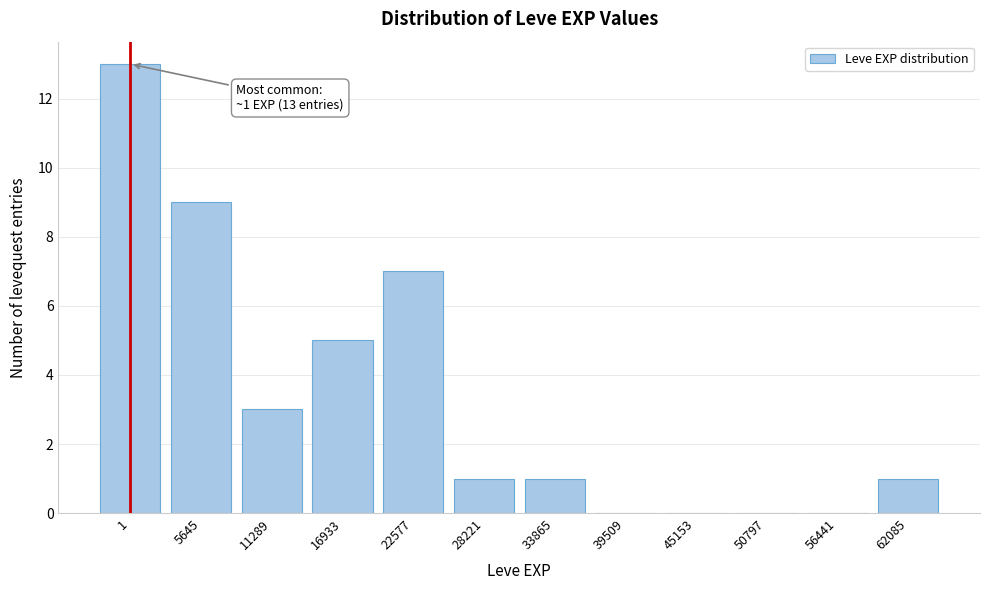

Reading right to left, list all the values displayed in this chart.

62085=1	56441=0	50797=0	45153=0	39509=0	33865=1	28221=1	22577=7	16933=5	11289=3	5645=9	1=13